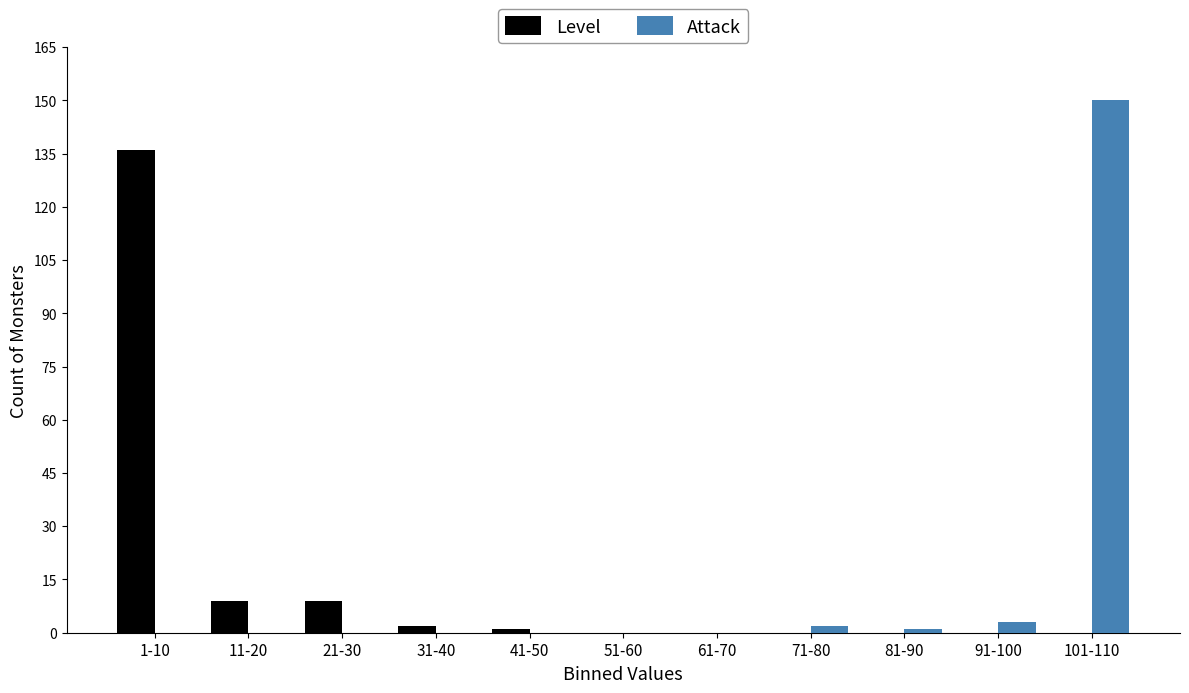

Reading left to right, extract all data points from this chart.

Level: 1-10=136	11-20=9	21-30=9	31-40=2	41-50=1	51-60=0	61-70=0	71-80=0	81-90=0	91-100=0	101-110=0
Attack: 1-10=0	11-20=0	21-30=0	31-40=0	41-50=0	51-60=0	61-70=0	71-80=2	81-90=1	91-100=3	101-110=150